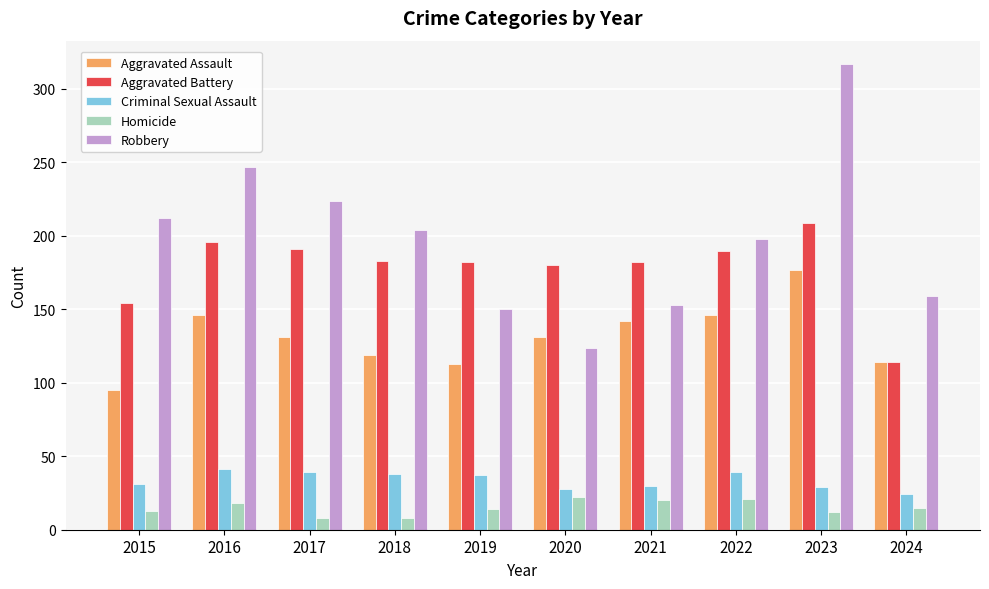

How many values in the Homicide series are below 15?

5